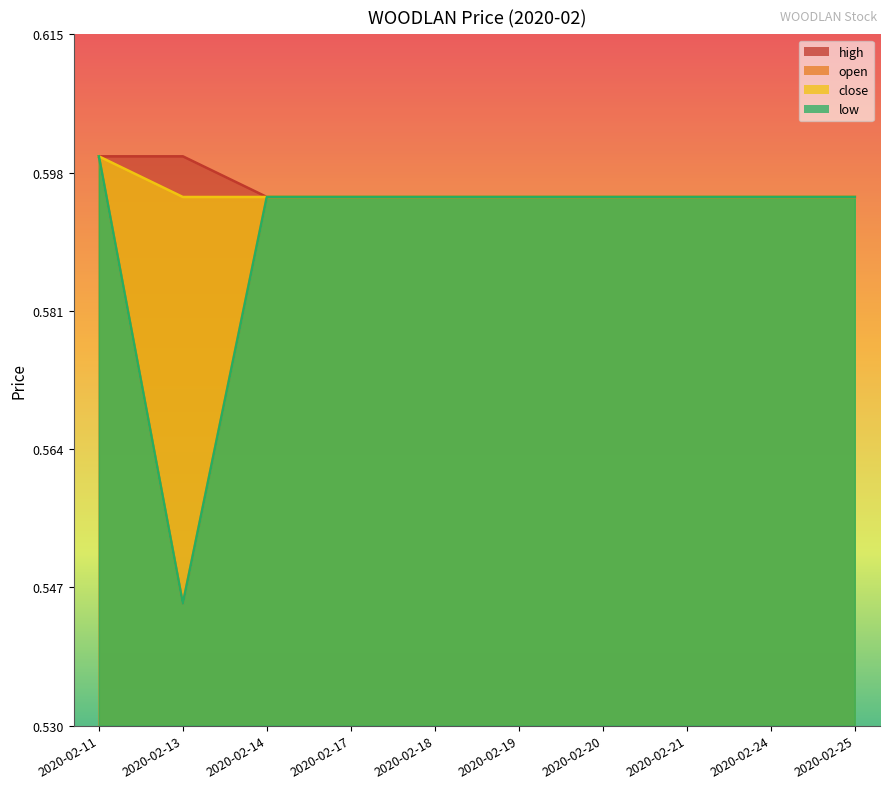

Reading left to right, what are all the values shown in this chart?

open: 0.6	0.5	0.6	0.6	0.6	0.6	0.6	0.6	0.6	0.6
high: 0.6	0.6	0.6	0.6	0.6	0.6	0.6	0.6	0.6	0.6
low: 0.6	0.5	0.6	0.6	0.6	0.6	0.6	0.6	0.6	0.6
close: 0.6	0.6	0.6	0.6	0.6	0.6	0.6	0.6	0.6	0.6